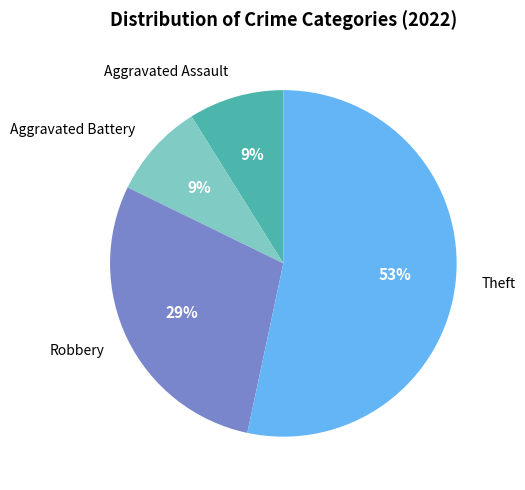

Is it true that Aggravated Battery is 19% of the pie?

False